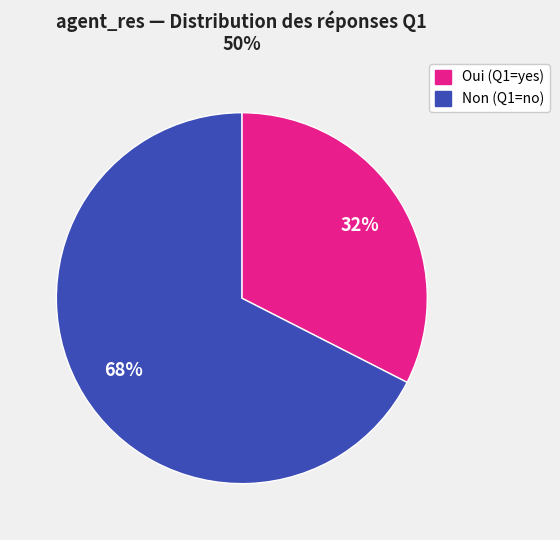

How many segments does this pie chart have?

2